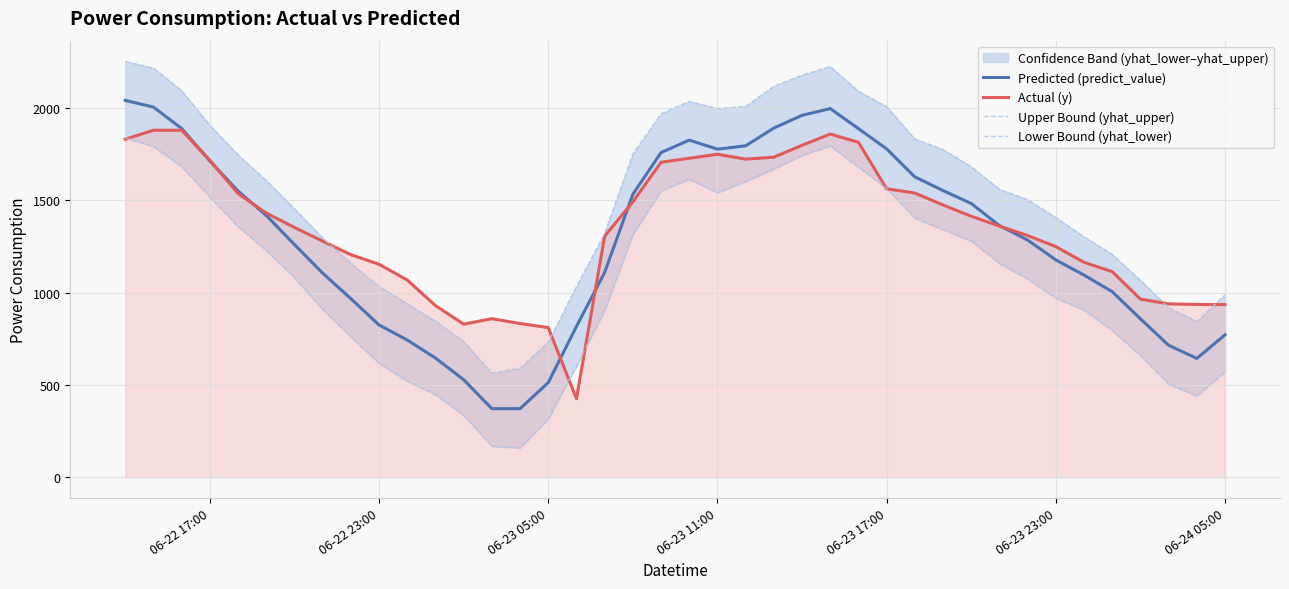

What is the lowest value of the Predicted (predict_value) series?

370.9